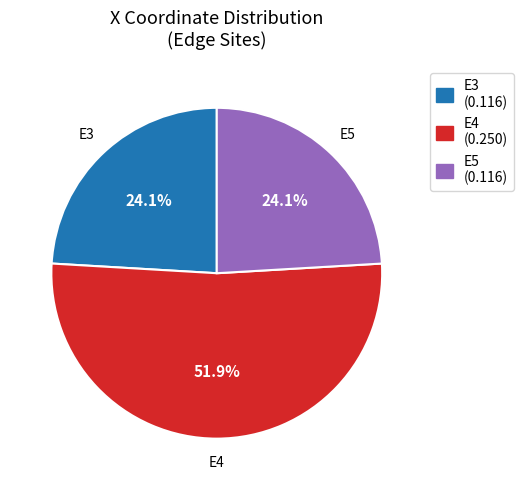

Which slice is the largest?

E4 (0.250)